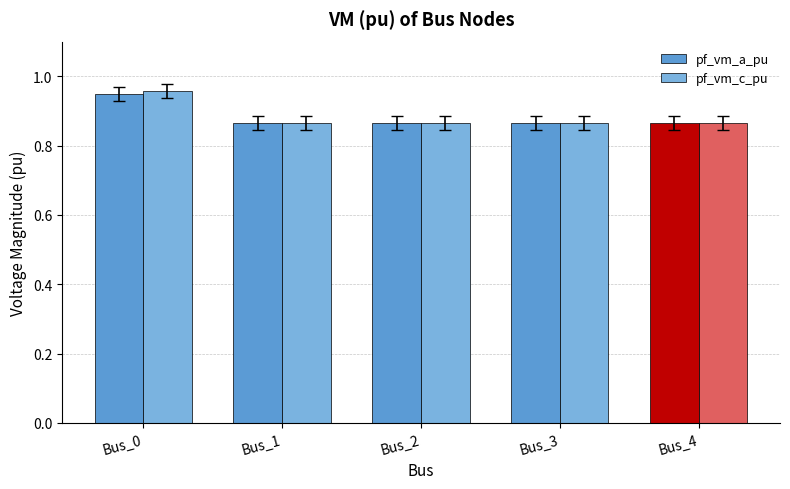

At how many categories does at least one series exceed 0?

5